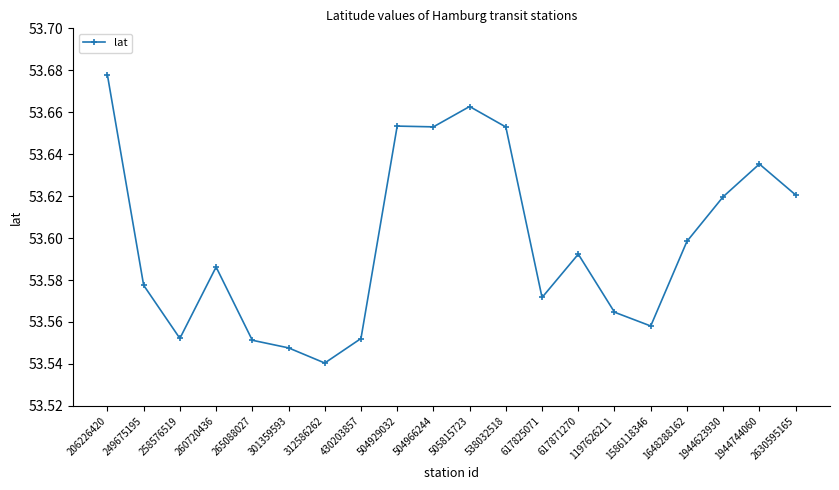

What is the sum of the values at 538032518 and 1197626211?

107.2